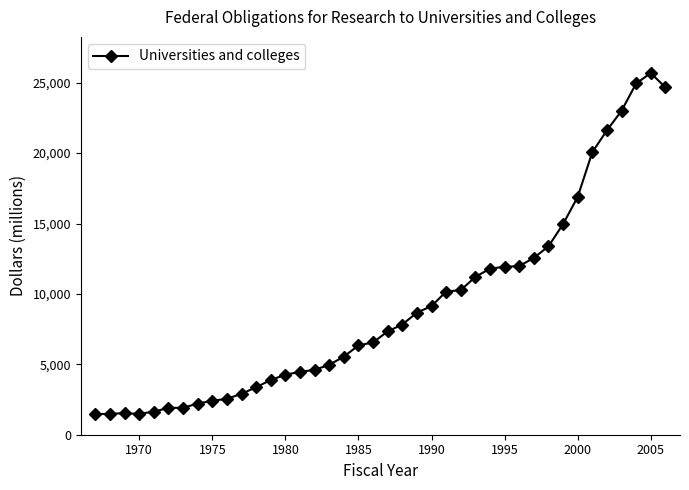

What is the value of the 13th point from the left?

3888.8